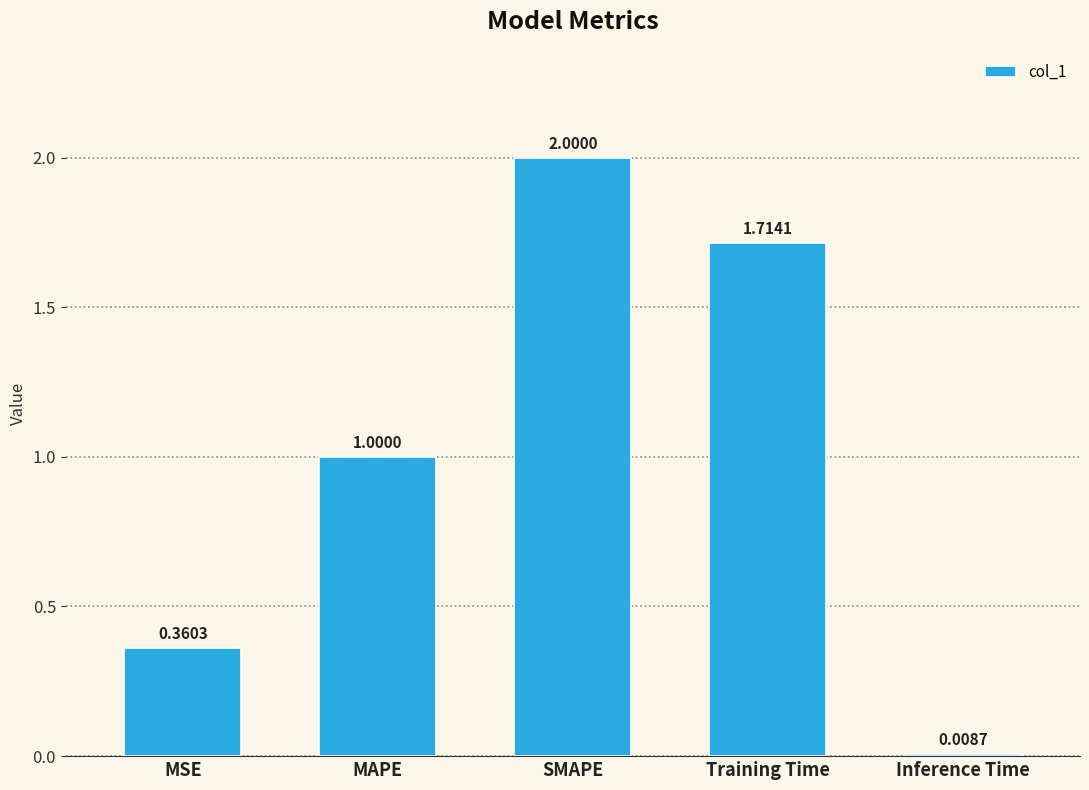

What is the difference between the maximum and minimum values?

2.0